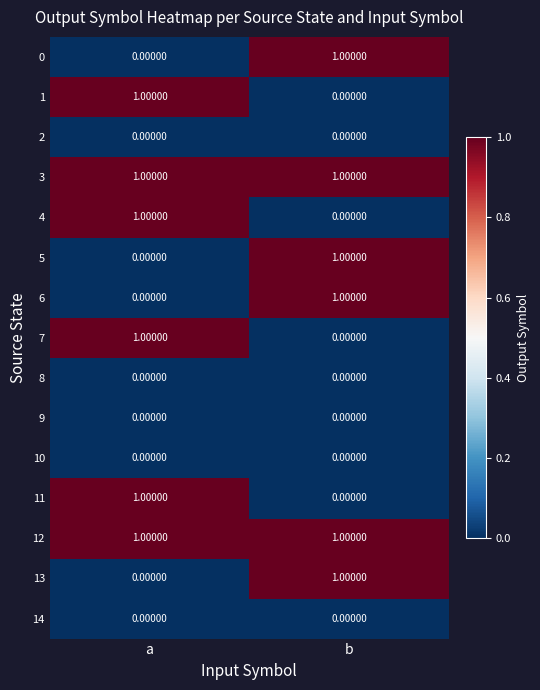

What is the total value across all series at b?

6